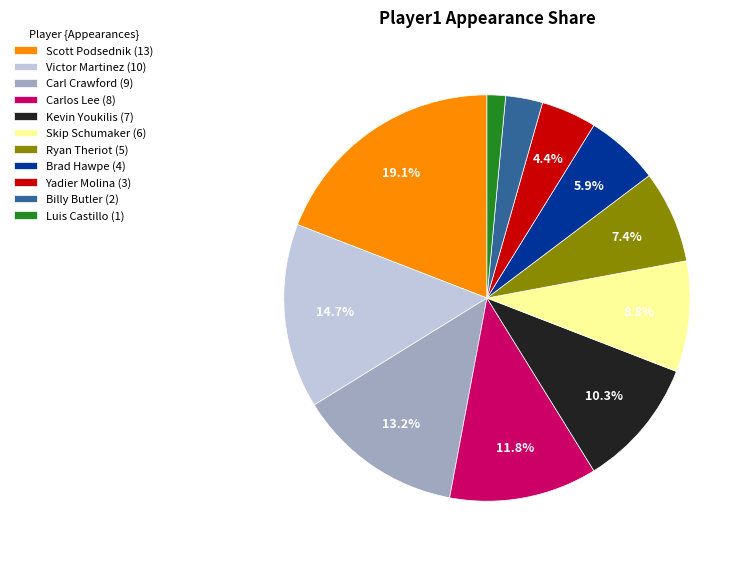

How many segments does this pie chart have?

11